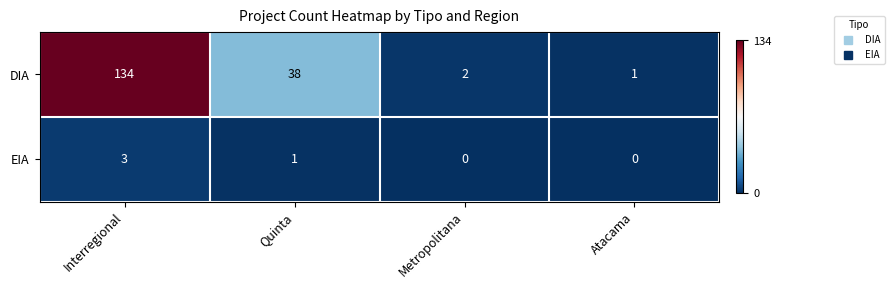

Which series has the largest range (max minus min)?

DIA